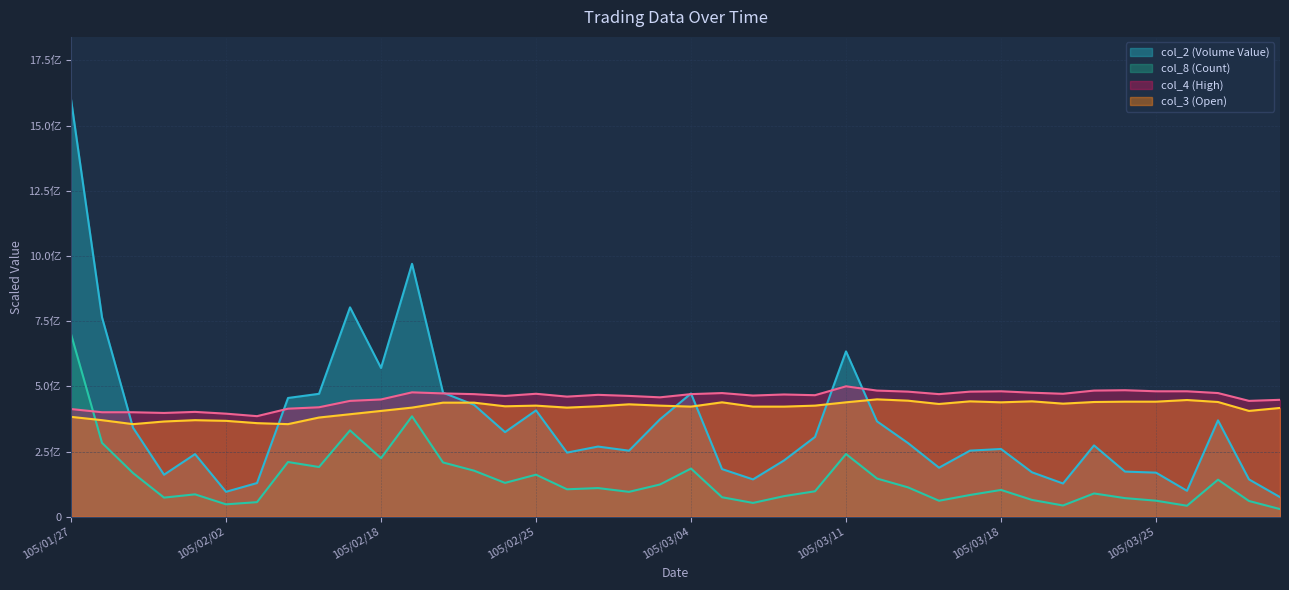

Which category has the highest value in the col_8 (Count) series?

105/01/27